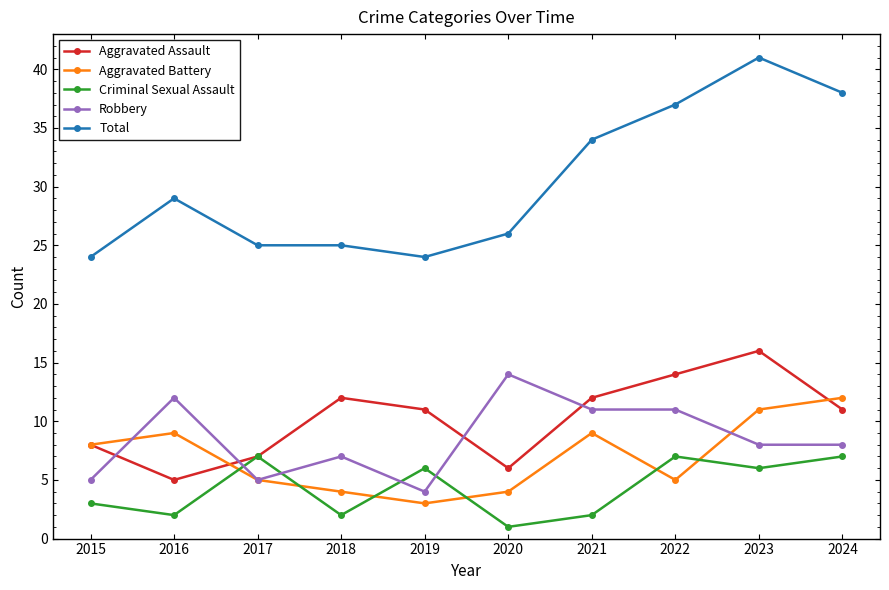

True or false: Total has more than 1 points higher than both neighbors.

True